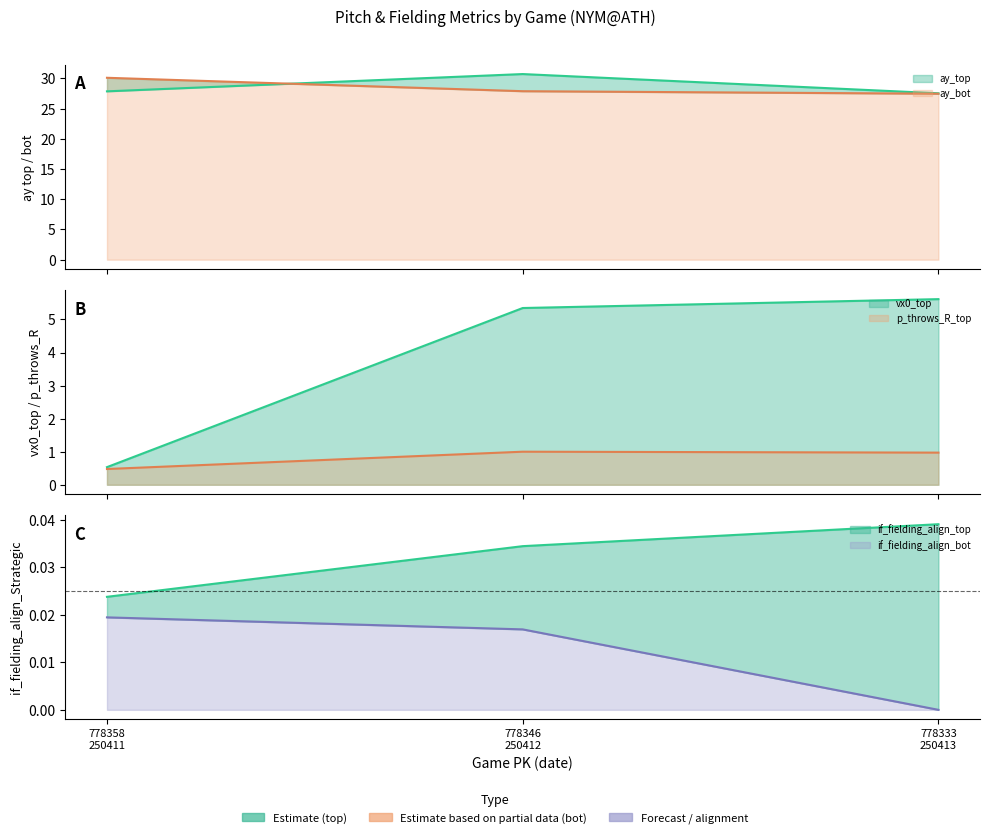

At how many categories does at least one series exceed 17?

3